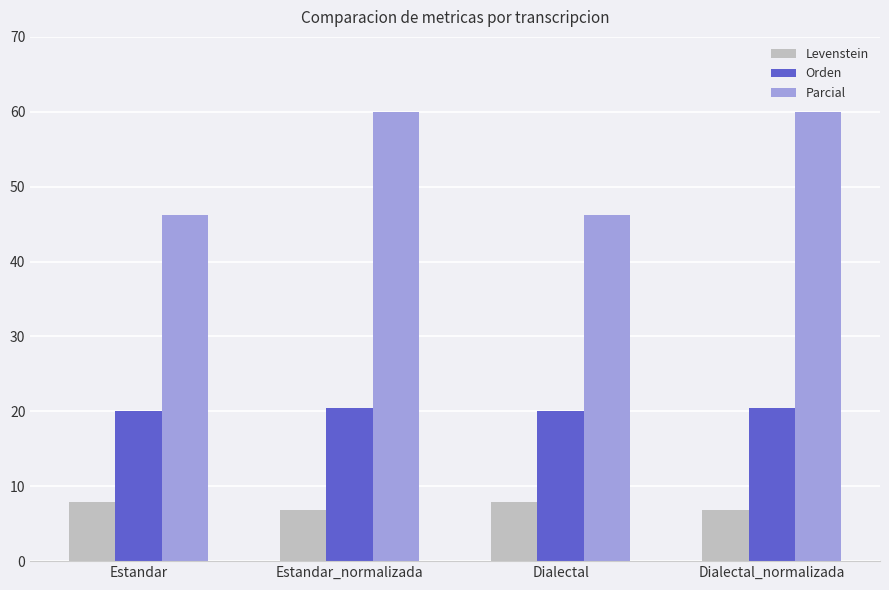

What is the highest value of the Orden series?

20.5